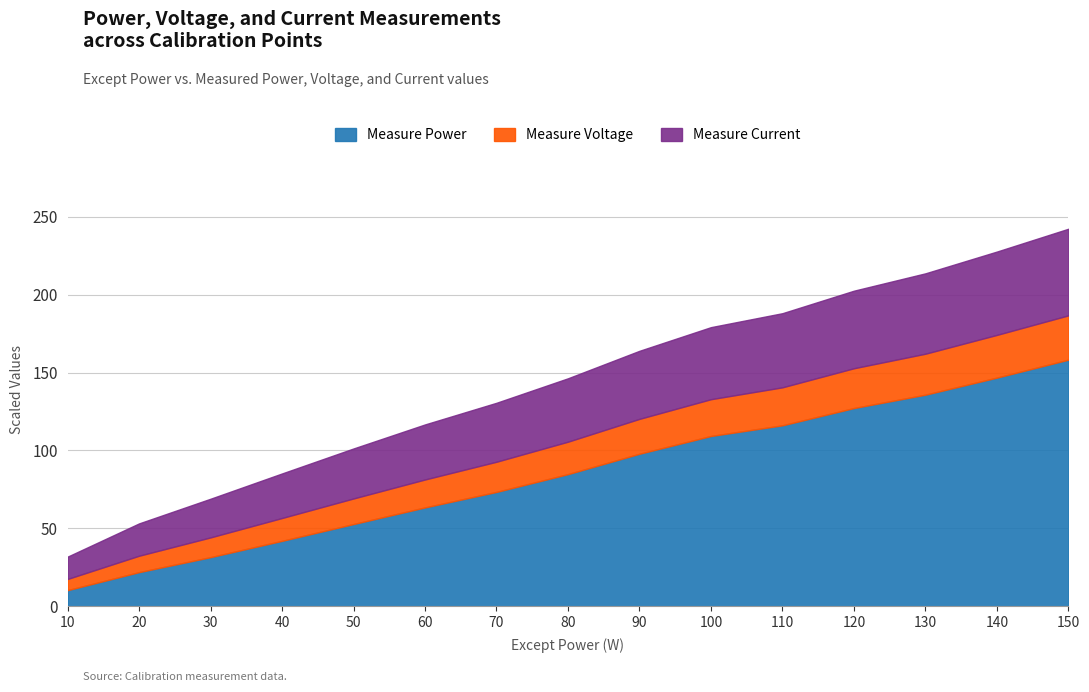

What is the total value across all series at 100?

179.2